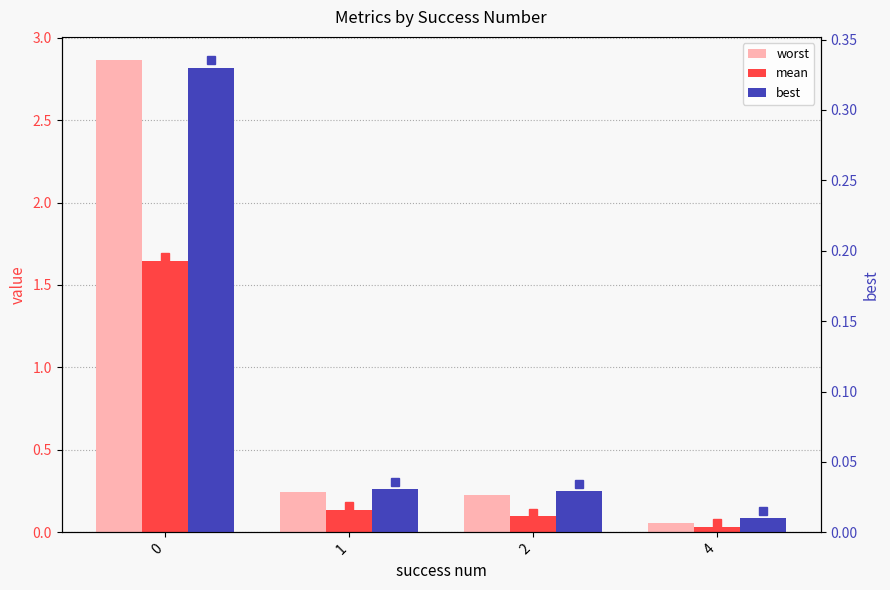

List the labels in order of best value, largest first.

0, 1, 2, 4